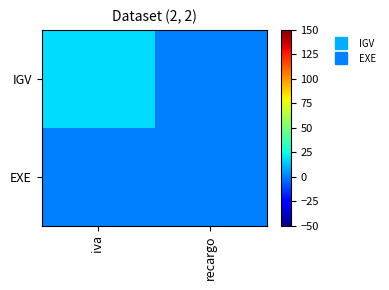

Between iva and recargo, which series saw the biggest shift?

IGV